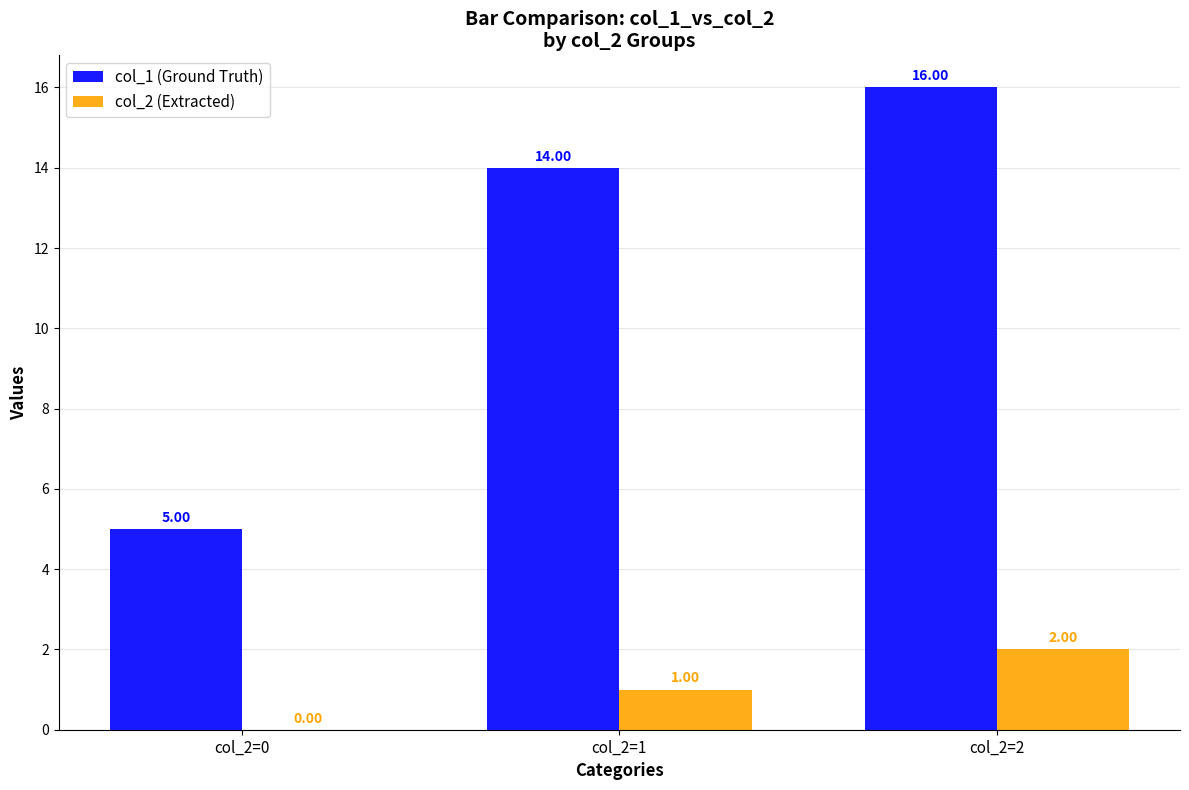

Where is col_2 (Extracted) nearest to the value 1?

col_2=1